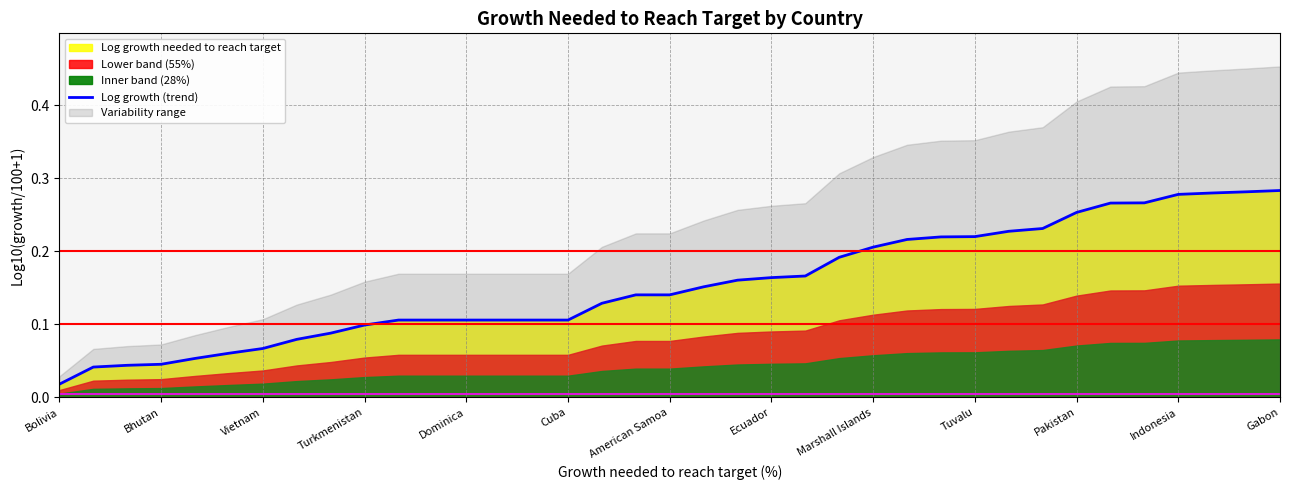

How many lines are shown in the chart?

1